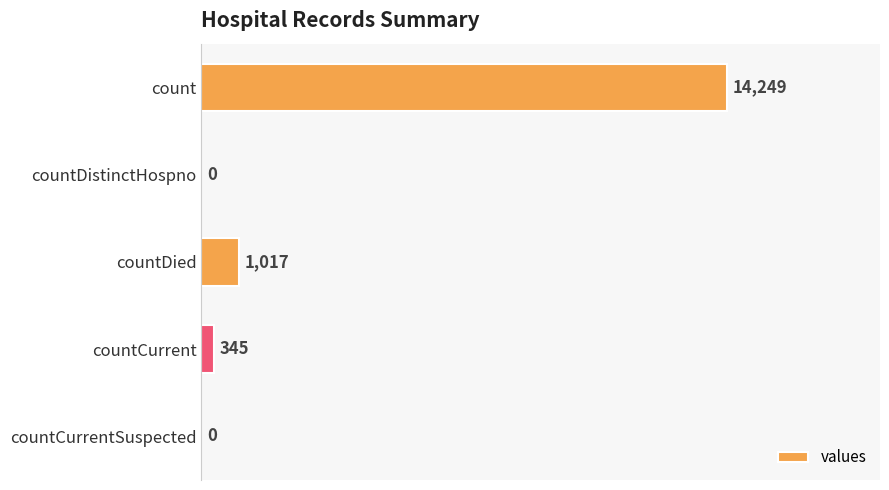

Which label corresponds to the largest value in the chart?

count